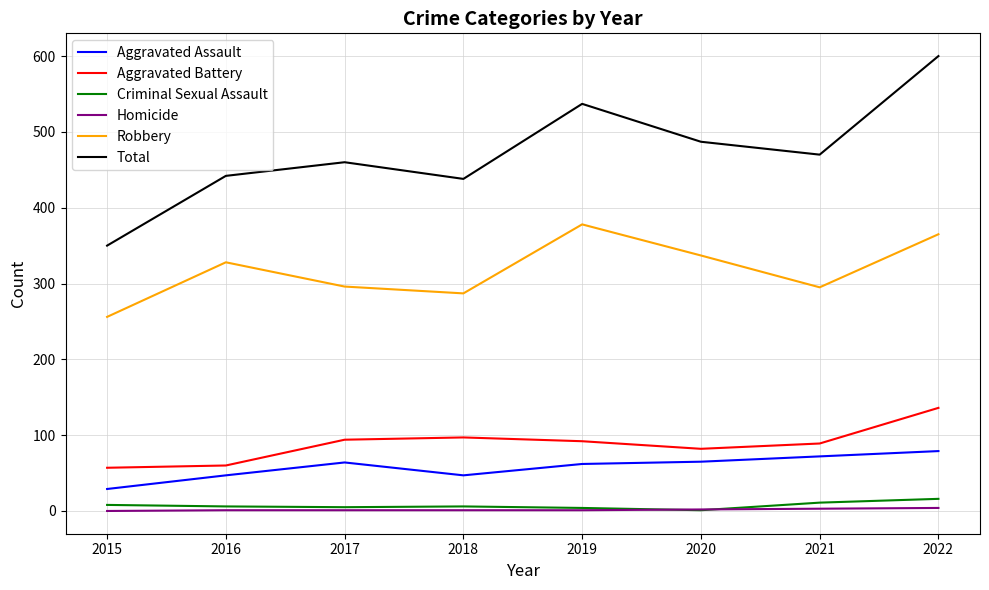

True or false: Total and Aggravated Assault cross at least once.

False